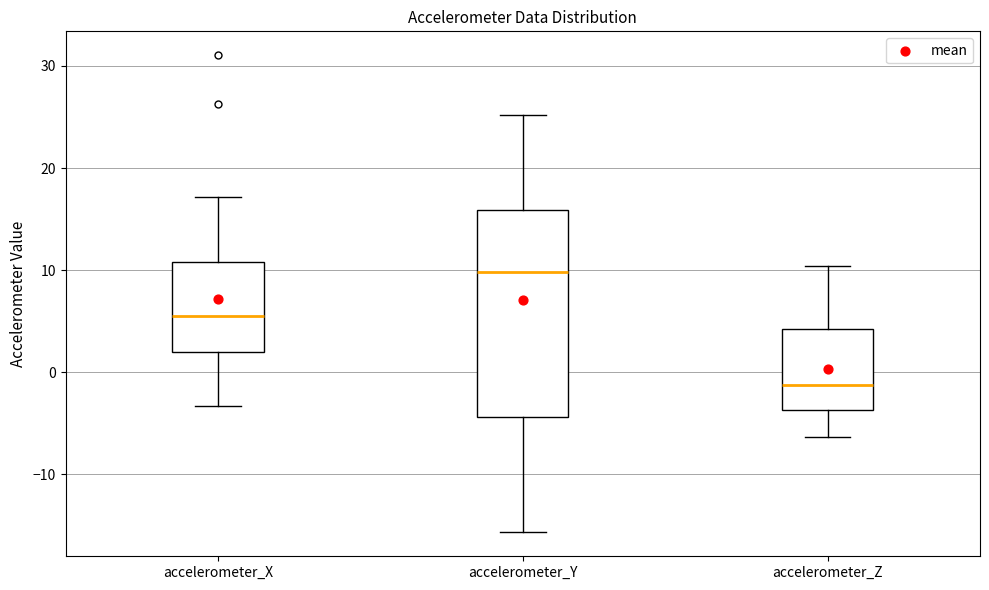

Which box has the lowest median line?

accelerometer_Z